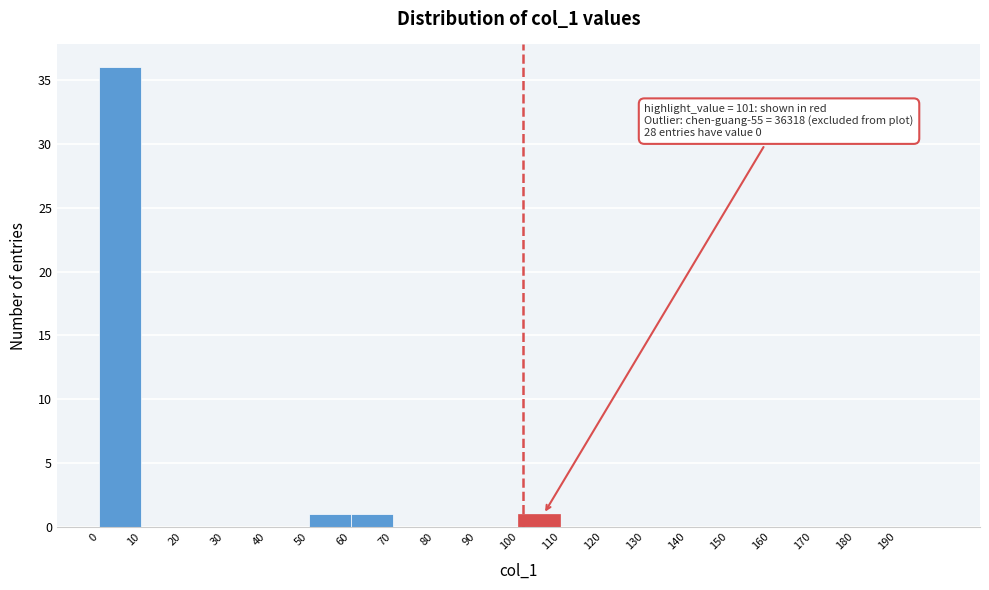

Which range on the x-axis has the tallest bar?

0 to 10